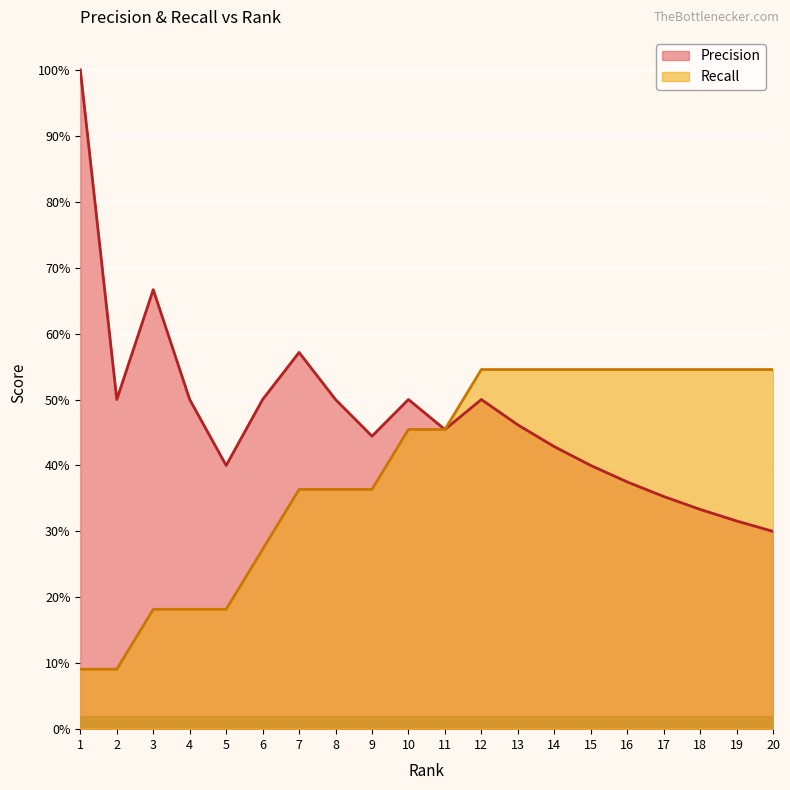

How many categories are shown in the chart?

20